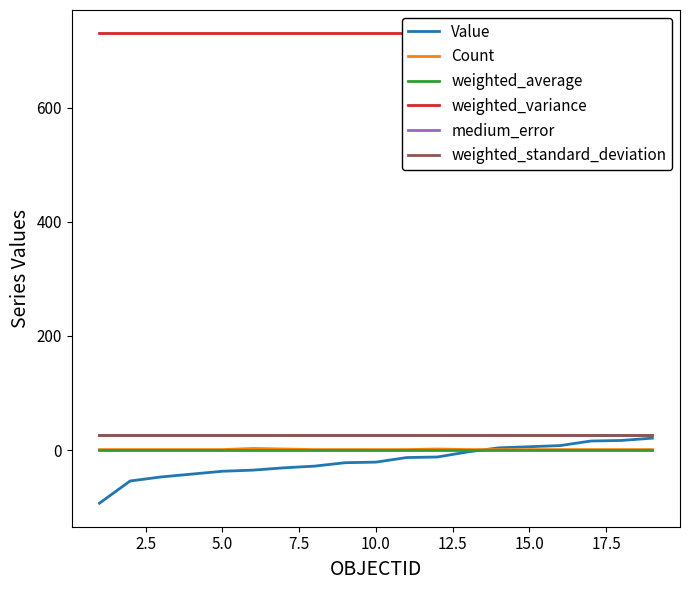

True or false: weighted_average and medium_error intersect in this chart.

False